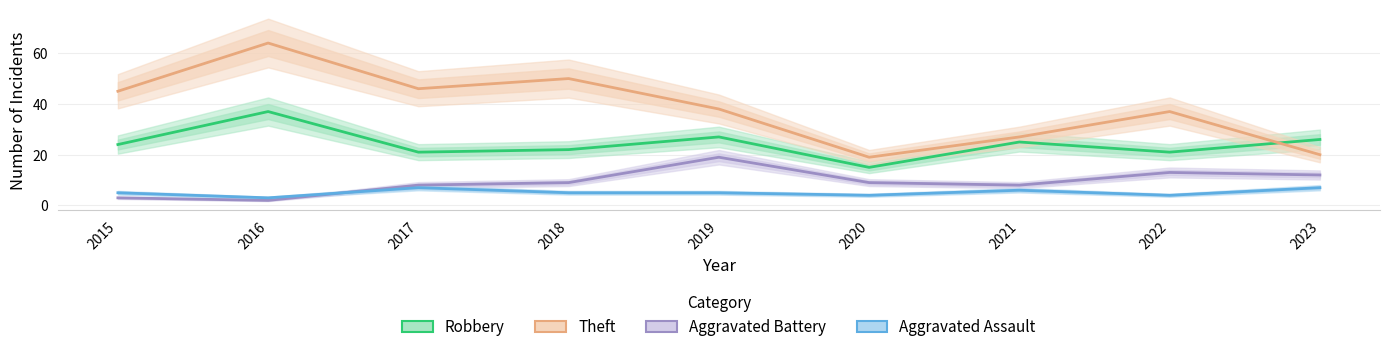

Which has a higher value, 2019 or 2017?

2019